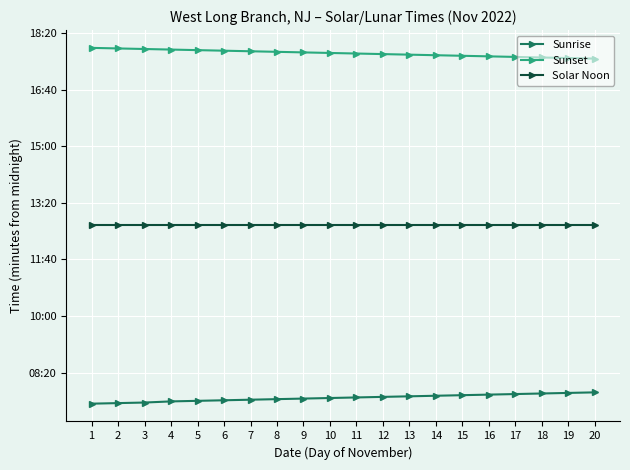

What is the difference between the Sunset values at 15 and 2?

13